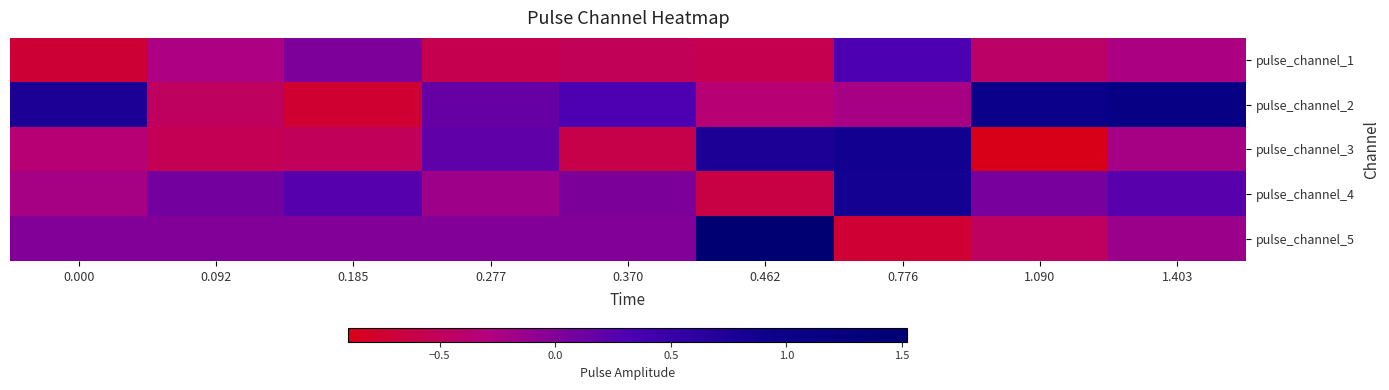

Reading left to right, extract all data points from this chart.

pulse_channel_1: 0.000=-0.7	0.092=-0.3	0.185=0.0	0.277=-0.6	0.370=-0.5	0.462=-0.6	0.776=0.3	1.090=-0.4	1.403=-0.2
pulse_channel_2: 0.000=0.8	0.092=-0.5	0.185=-0.8	0.277=0.2	0.370=0.3	0.462=-0.4	0.776=-0.2	1.090=1.0	1.403=1.1
pulse_channel_3: 0.000=-0.4	0.092=-0.5	0.185=-0.5	0.277=0.2	0.370=-0.6	0.462=0.8	0.776=0.9	1.090=-0.9	1.403=-0.2
pulse_channel_4: 0.000=-0.2	0.092=0.1	0.185=0.3	0.277=-0.2	0.370=0.0	0.462=-0.6	0.776=0.8	1.090=0.1	1.403=0.2
pulse_channel_5: 0.000=-0.0	0.092=0.0	0.185=-0.0	0.277=0.0	0.370=-0.0	0.462=1.5	0.776=-0.7	1.090=-0.5	1.403=-0.2